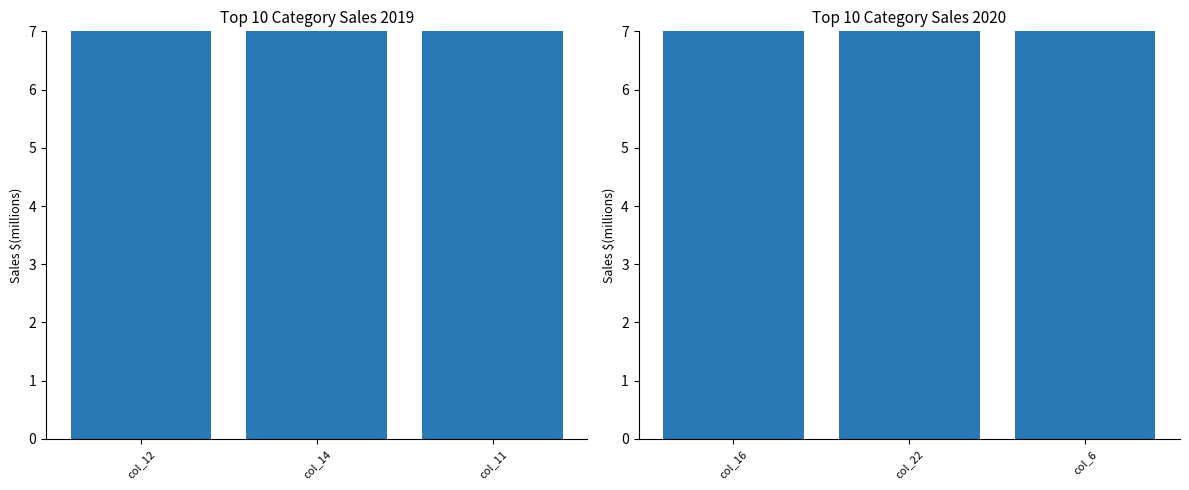

Rank the categories by col_12, col_14, col_11 value from highest to lowest.

col_12, col_14, col_11